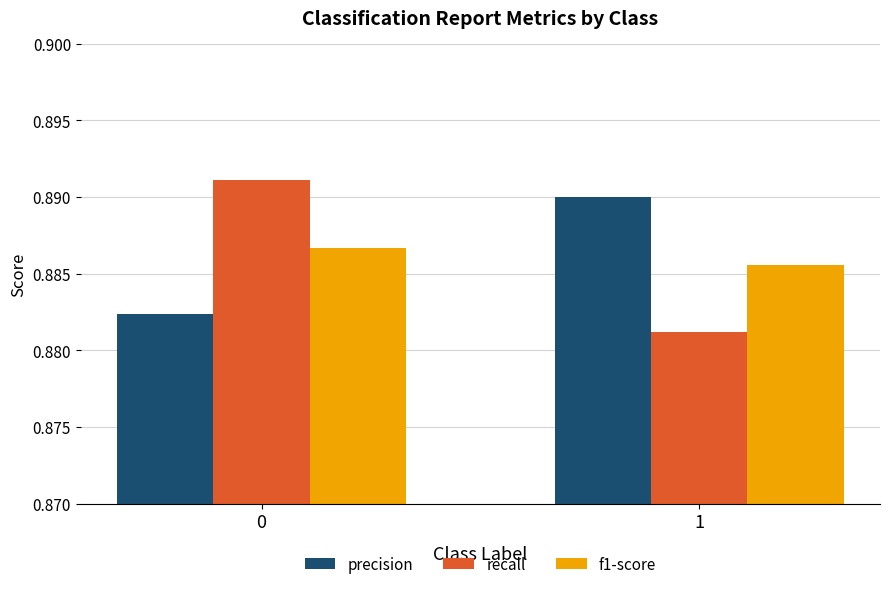

Which series has the largest range (max minus min)?

recall